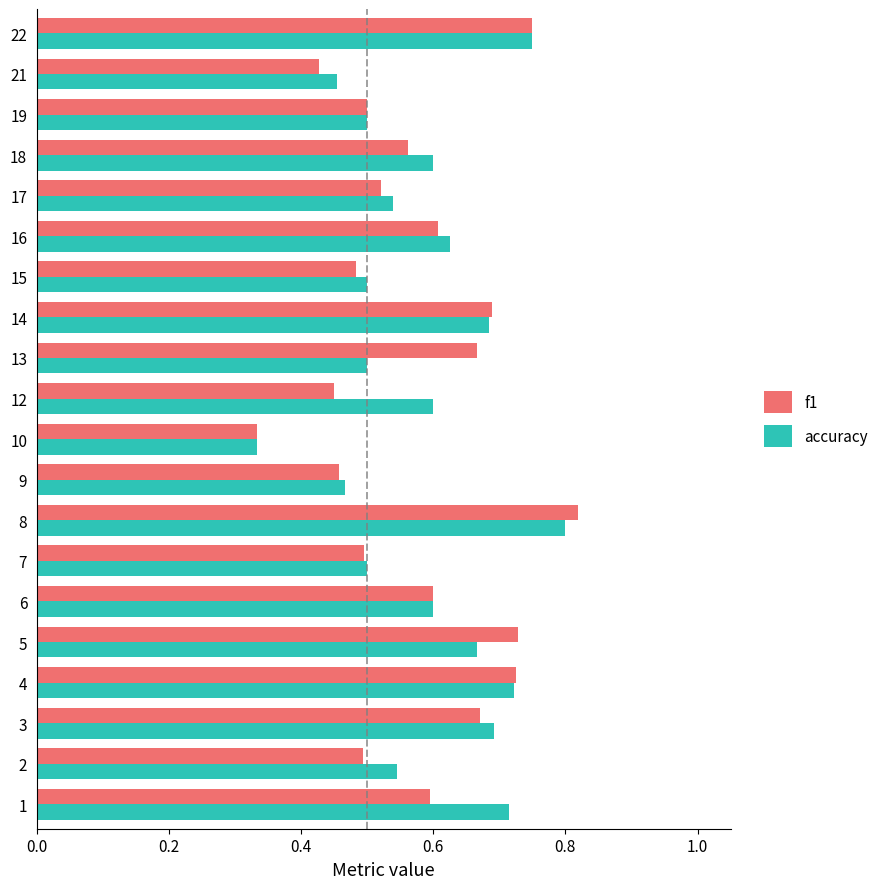

What is the sum of all f1 values?

11.6